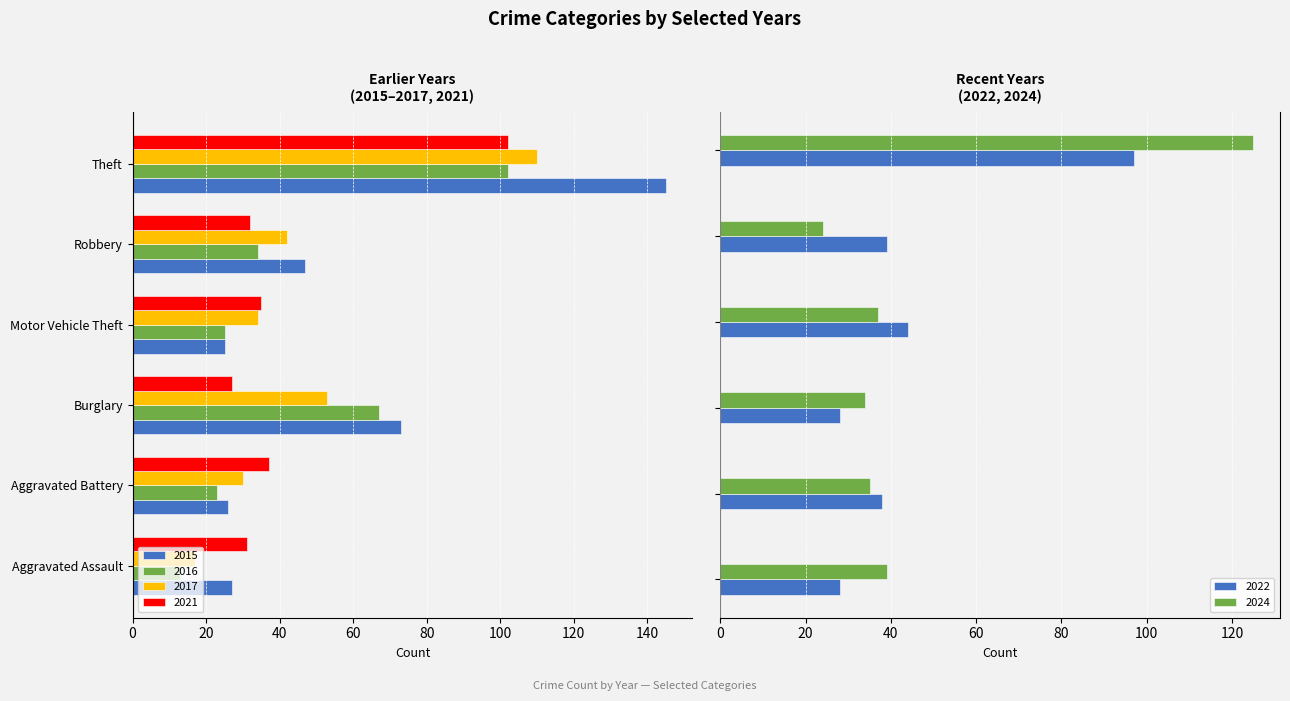

Between Robbery and Aggravated Battery, which is larger?

Aggravated Battery